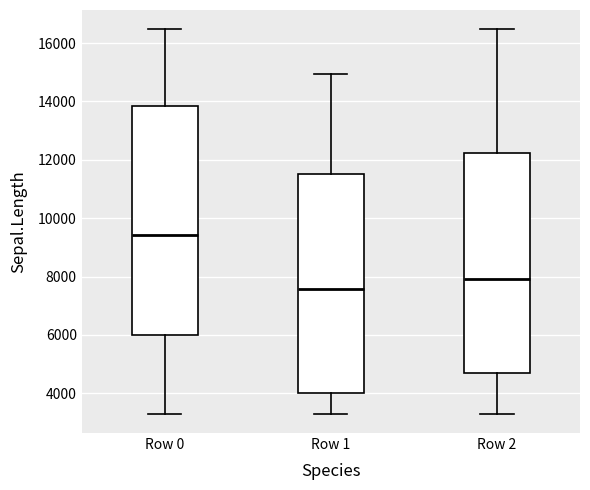

Reading left to right, read every box against the y-axis: the position of its median line, the range the box covers, and the ends of its whiskers. The values are not printed on the chart, so give them approximately, as read against the axis.

Row 0: median 9400, box 6000 to 13800, whiskers 3200 to 16400
Row 1: median 7600, box 4000 to 11600, whiskers 3200 to 15000
Row 2: median 8000, box 4800 to 12200, whiskers 3200 to 16400